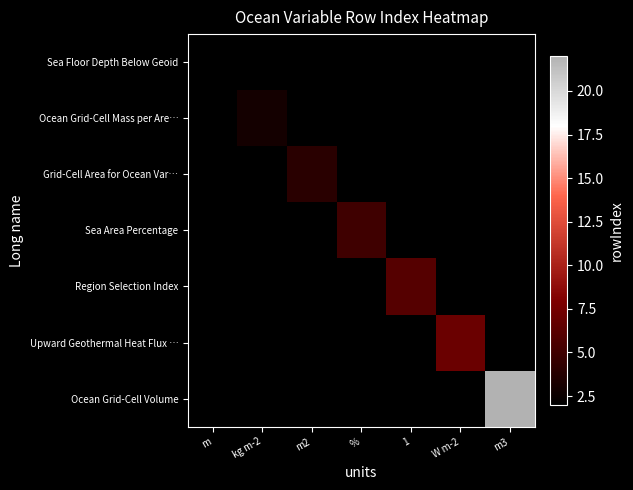

How many positive values does the Grid-Cell Area for Ocean Var… series have?

1